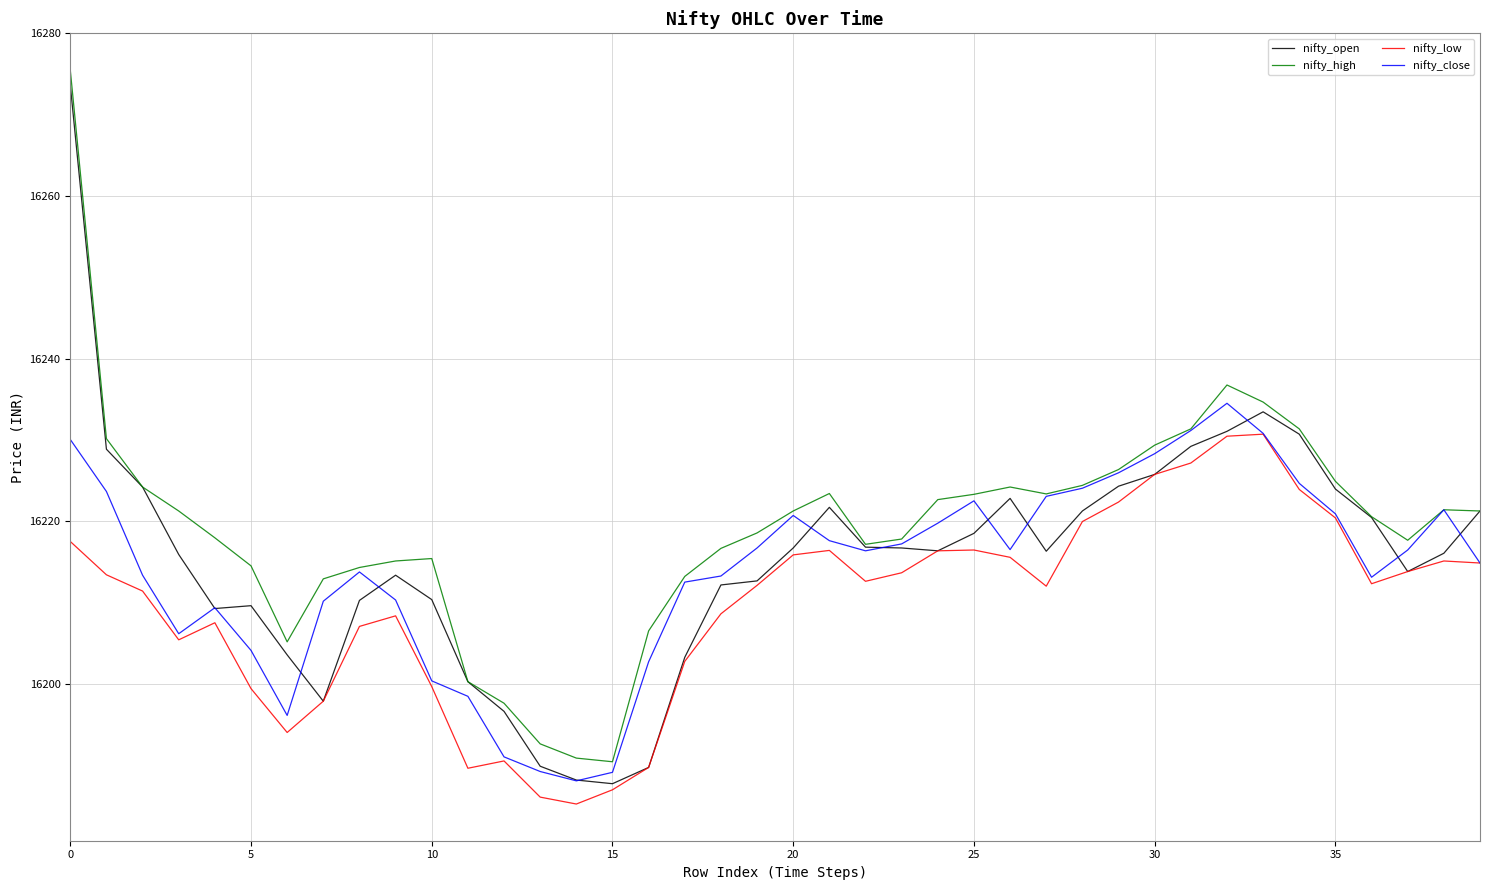

True or false: nifty_high and nifty_low cross at least once.

False